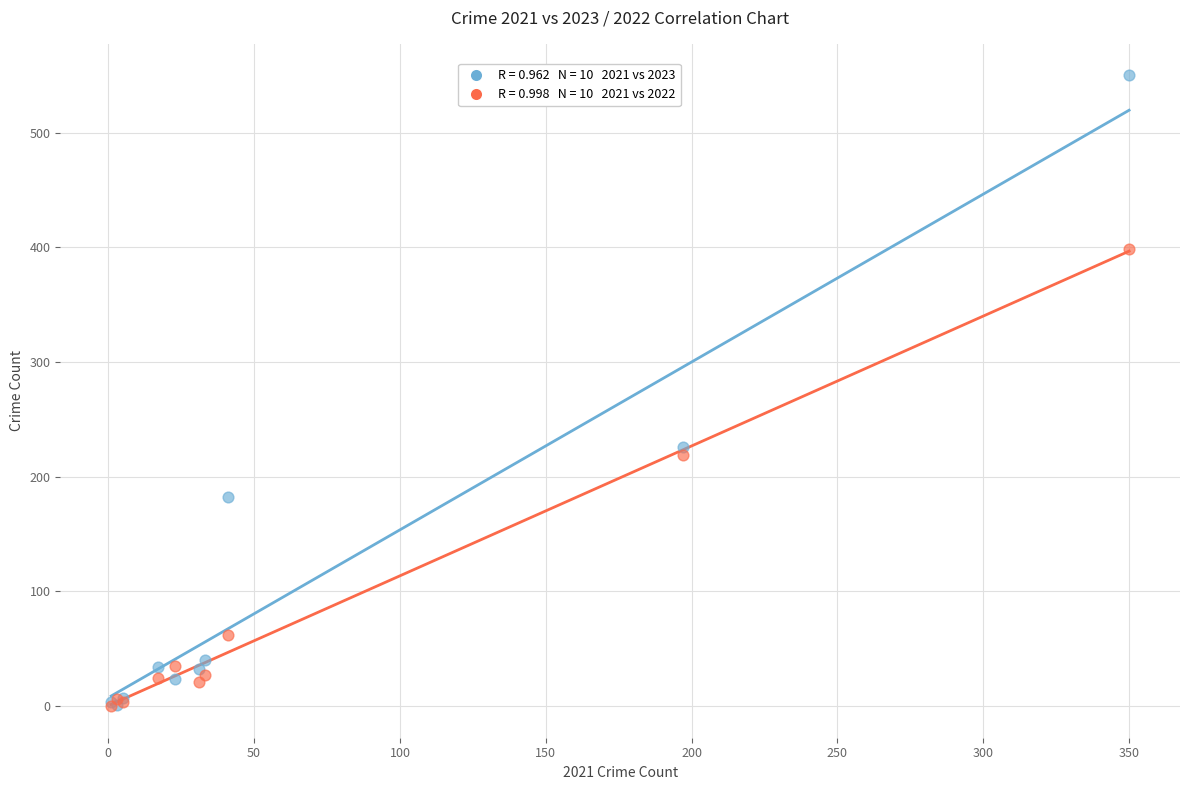

Across all series, what Y value is closest to 275?

226